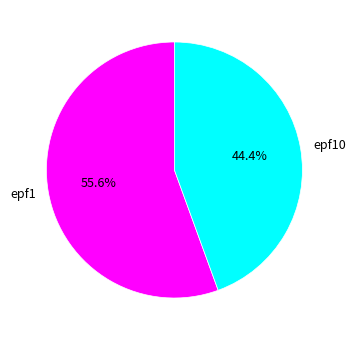

Count the number of slices in the pie.

2